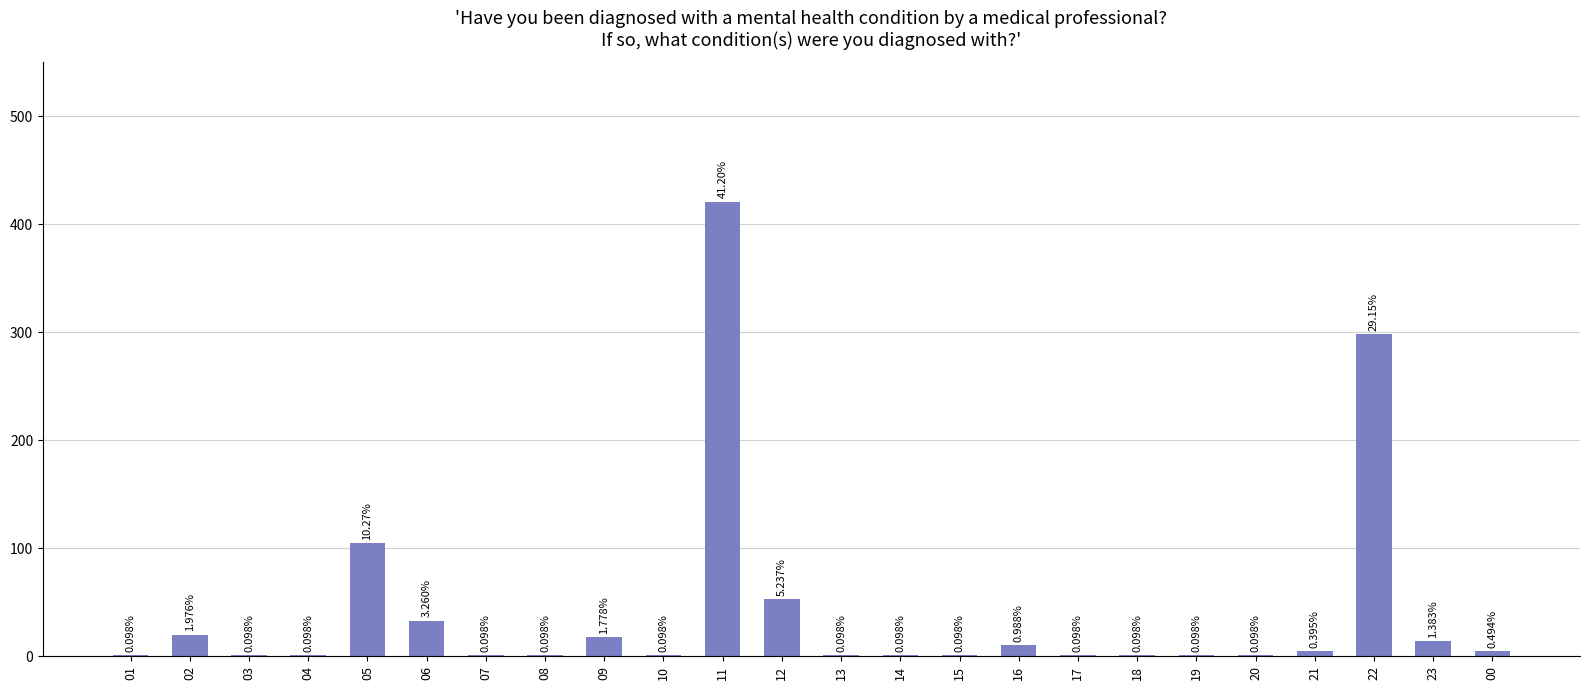

Reading left to right, list all the values displayed in this chart.

1	20	1	1	105	33	1	1	18	1	421	53	1	1	1	10	1	1	1	1	5	298	14	5